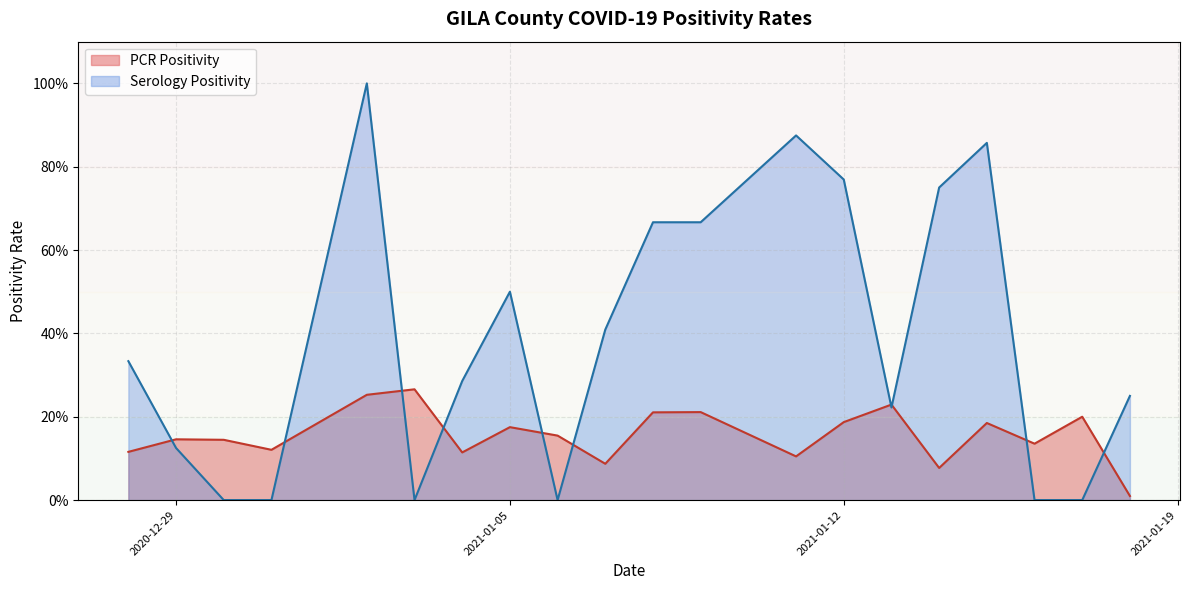

What are all the series names shown in the legend?

PCR Positivity, Serology Positivity